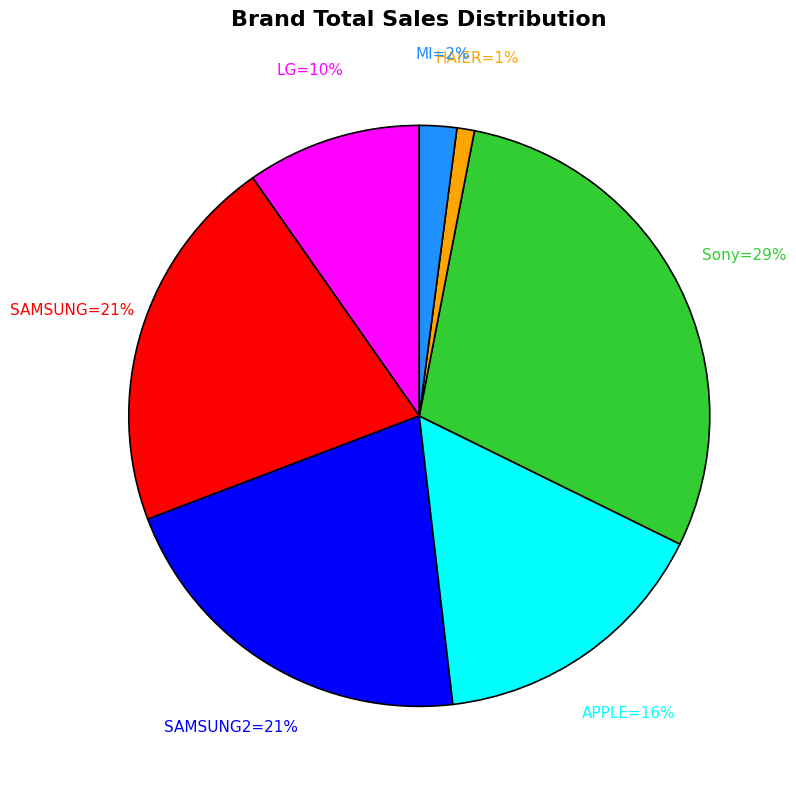

Is there any slice that represents more than half of the pie?

No